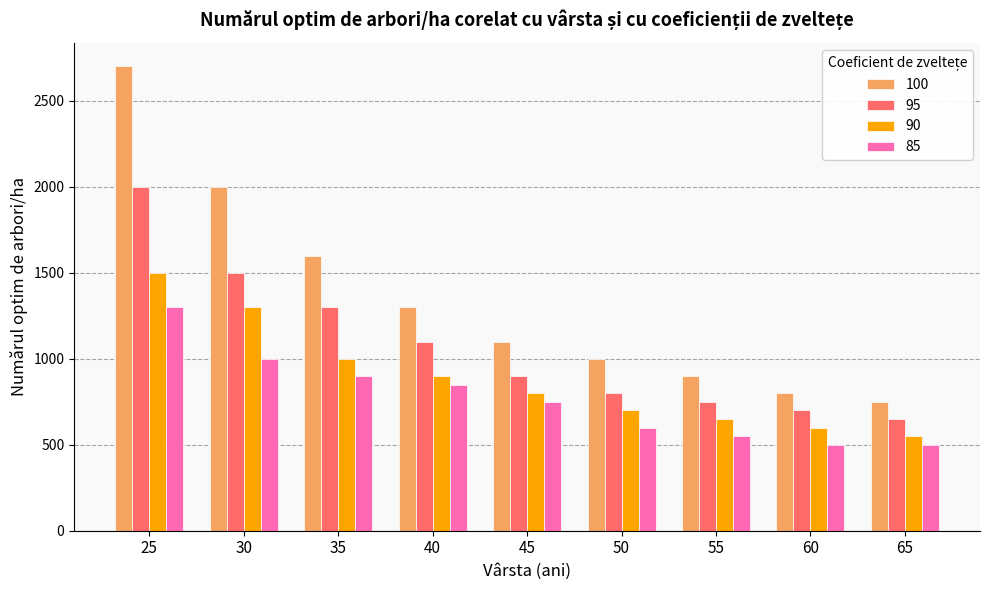

How many bars are there in total?

36